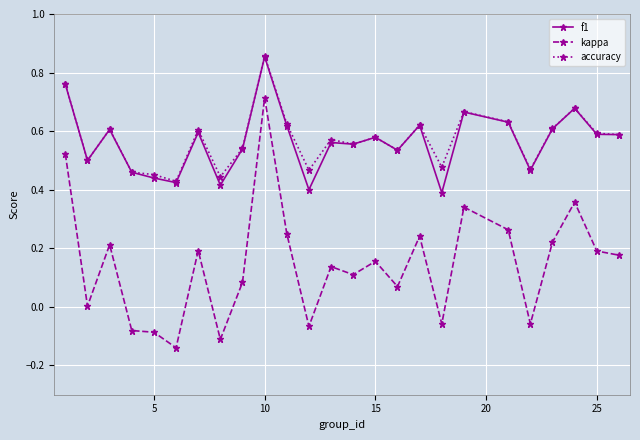

True or false: accuracy and kappa cross at least once.

False